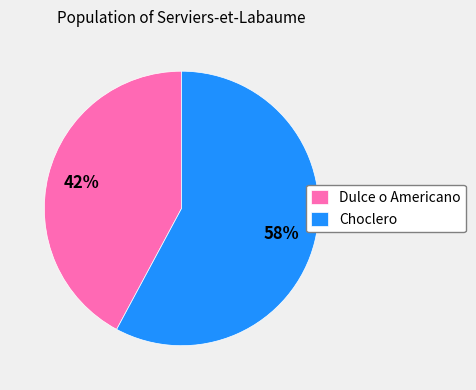

Is it true that Choclero is 58% of the pie?

True